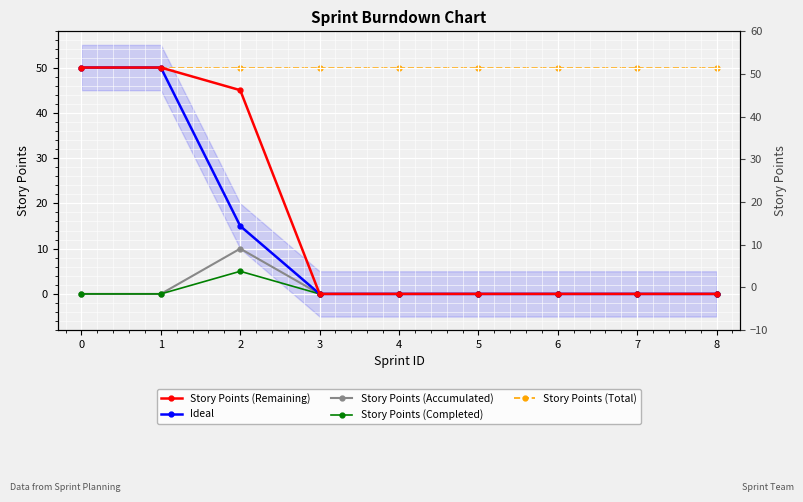

What is the sum of all Story Points (Remaining) values?

145